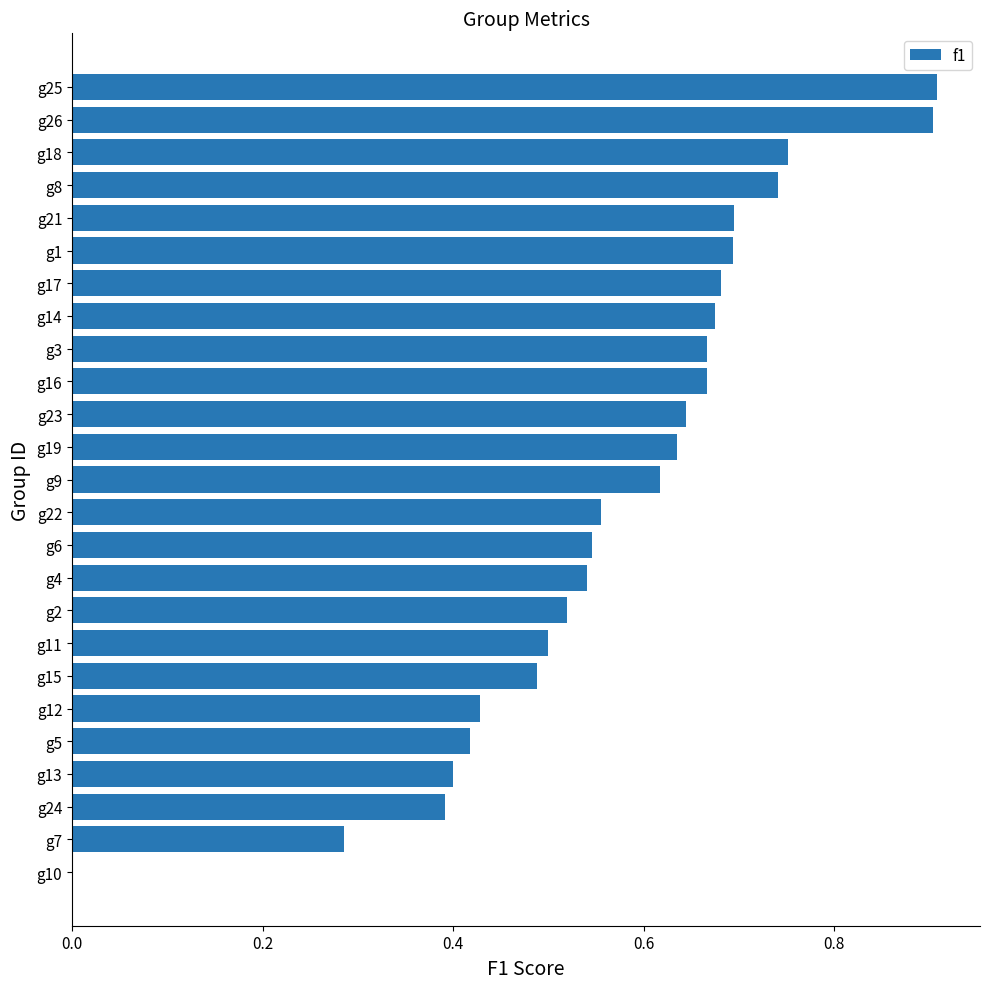

What is the greatest value displayed?

0.9